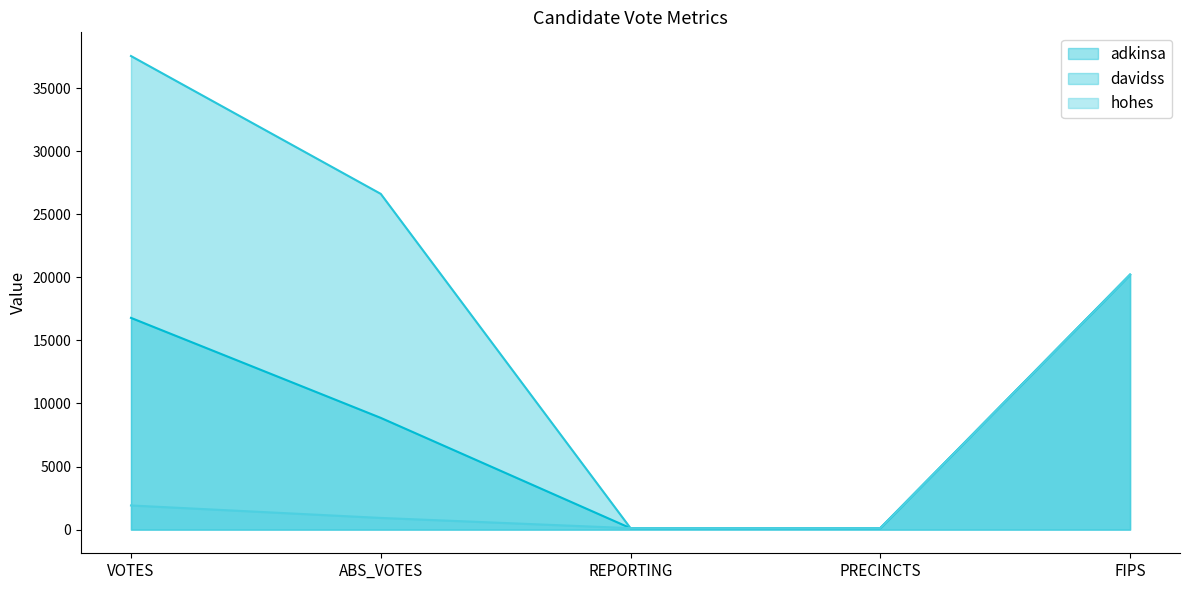

Which category has the highest value in the hohes series?

FIPS